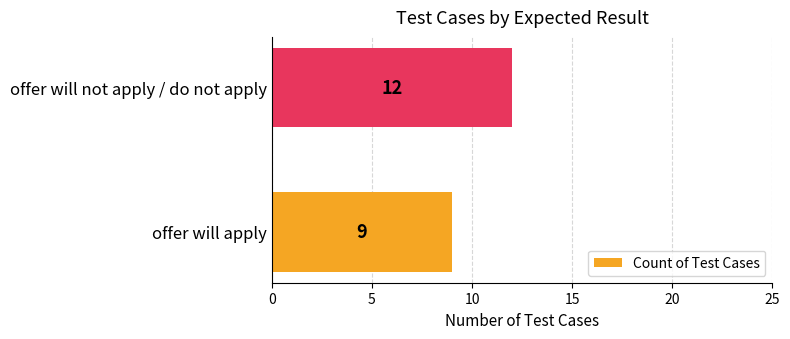

Rank the categories by value from highest to lowest.

offer will not apply / do not apply, offer will apply